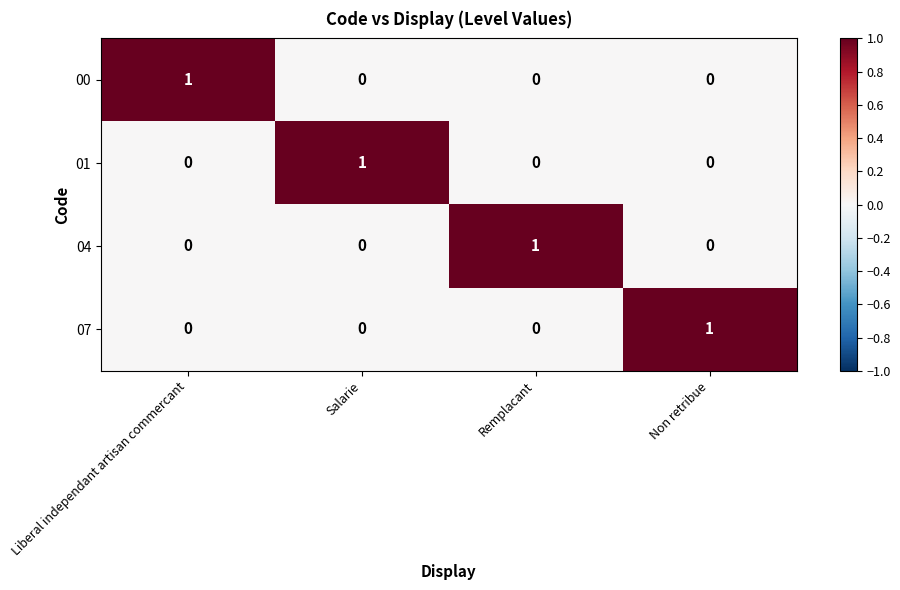

Count the 04 values in the range 0 to 1.

4